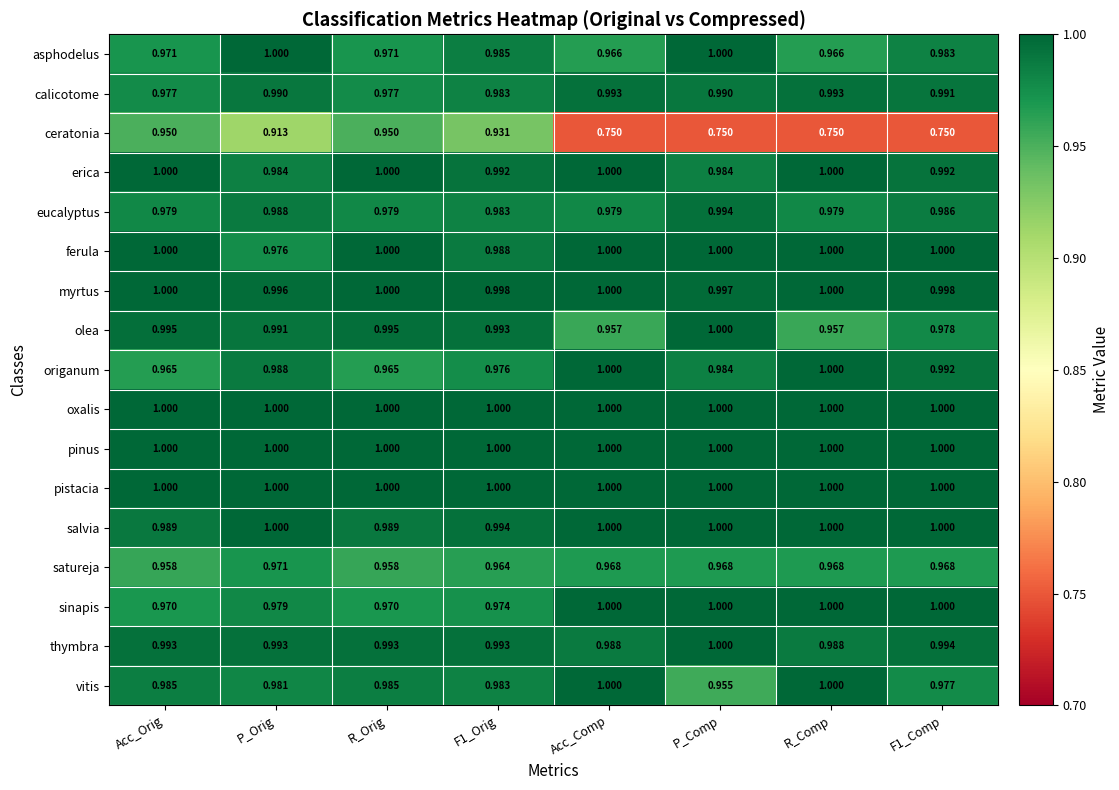

Between F1_Orig and R_Comp, which series saw the biggest shift?

ceratonia